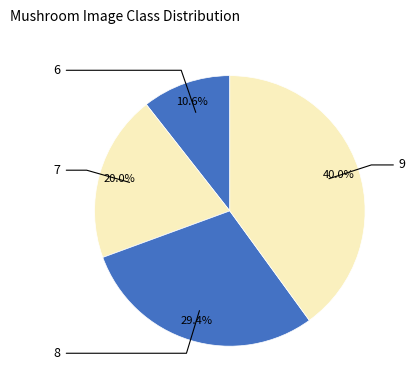

How many slices are in this pie chart?

4